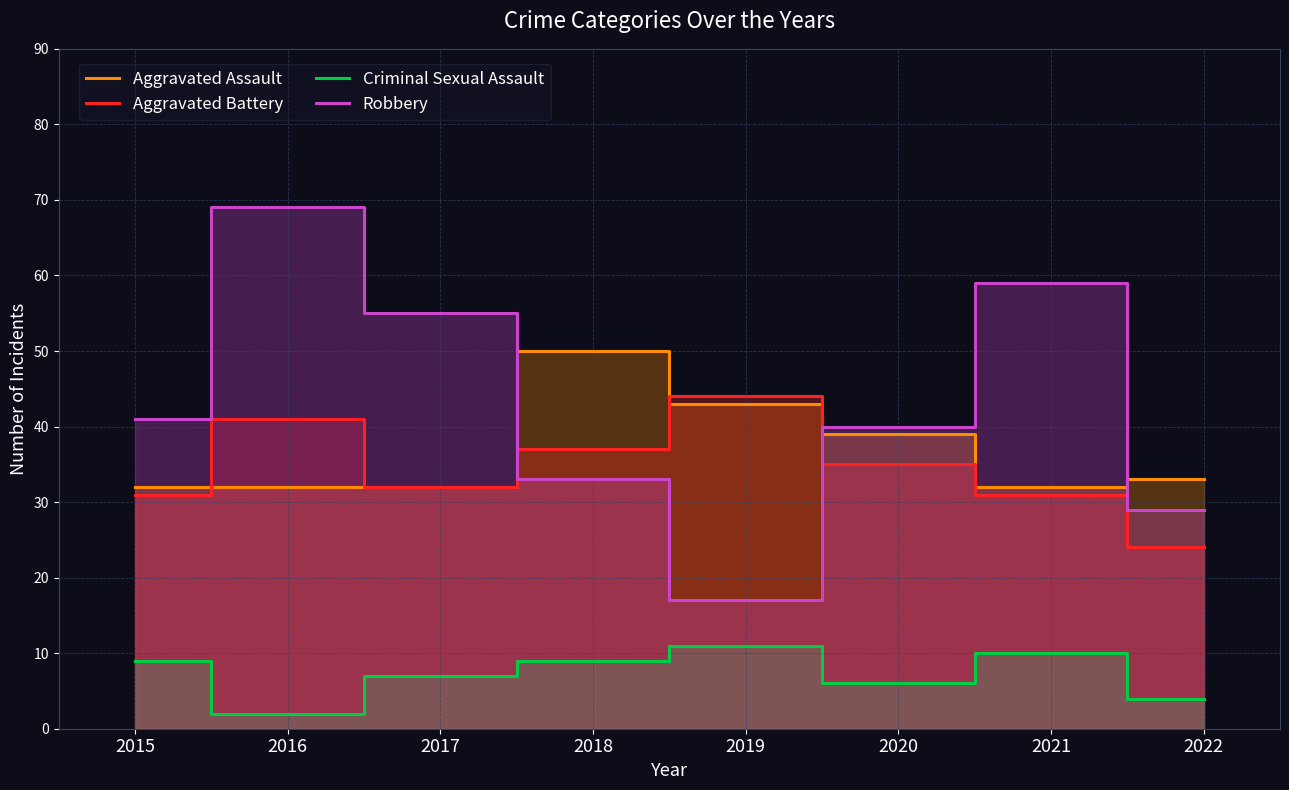

Read the Criminal Sexual Assault value at 2022.

4